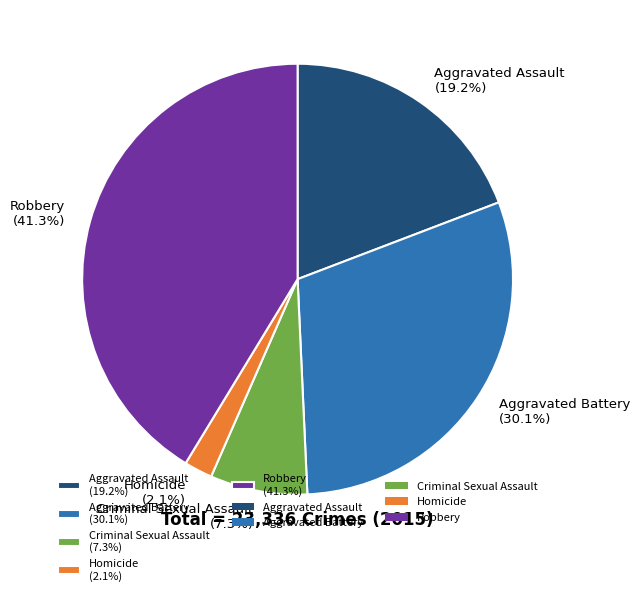

True or false: Criminal Sexual Assault accounts for 7% of the total.

True